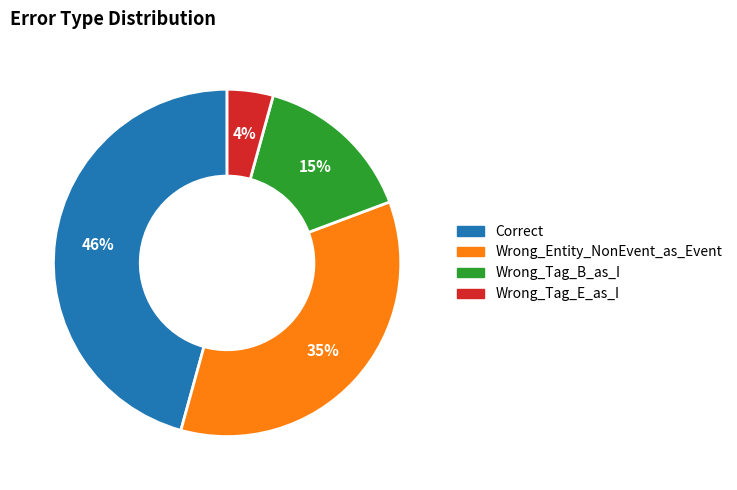

Does Wrong_Entity_NonEvent_as_Event represent more than half of the total?

No